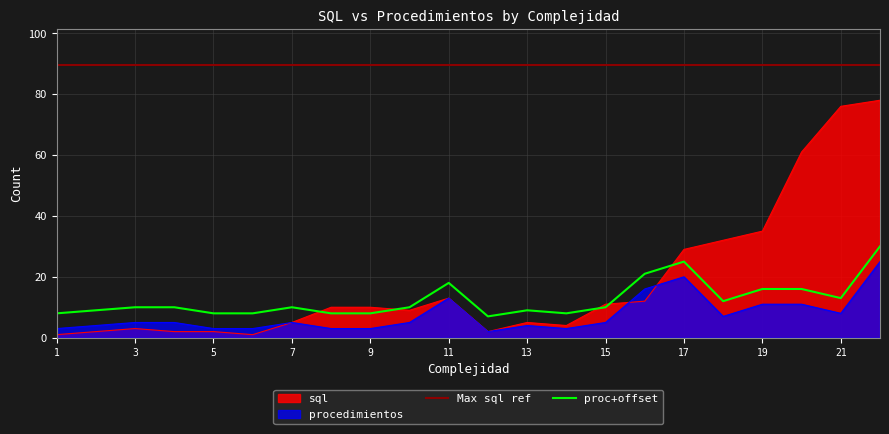

In sql, how many points are lower than both neighbors (excluding endpoints)?

4